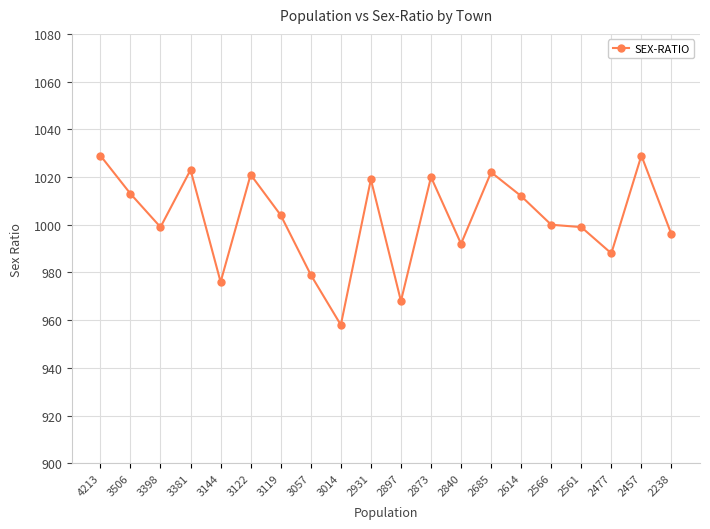

Approximately how many times larger is the value at 2840 compared to 2566?

1.0